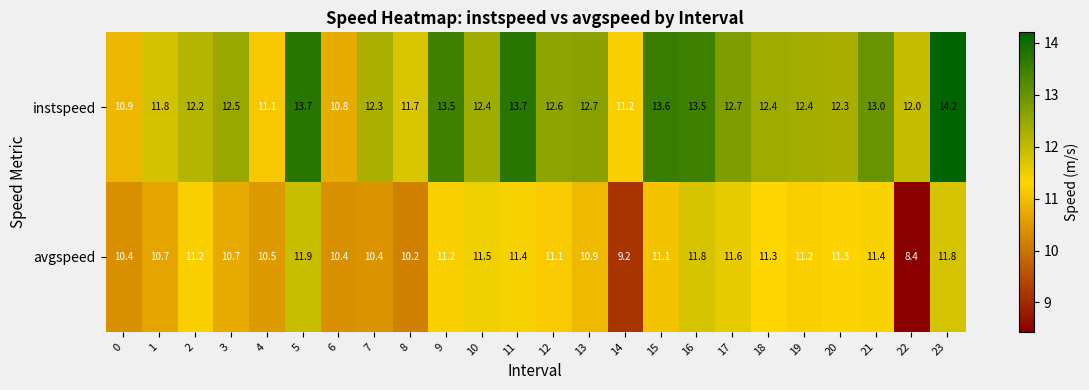

True or false: instspeed has a value of 3.5 at 8.

False